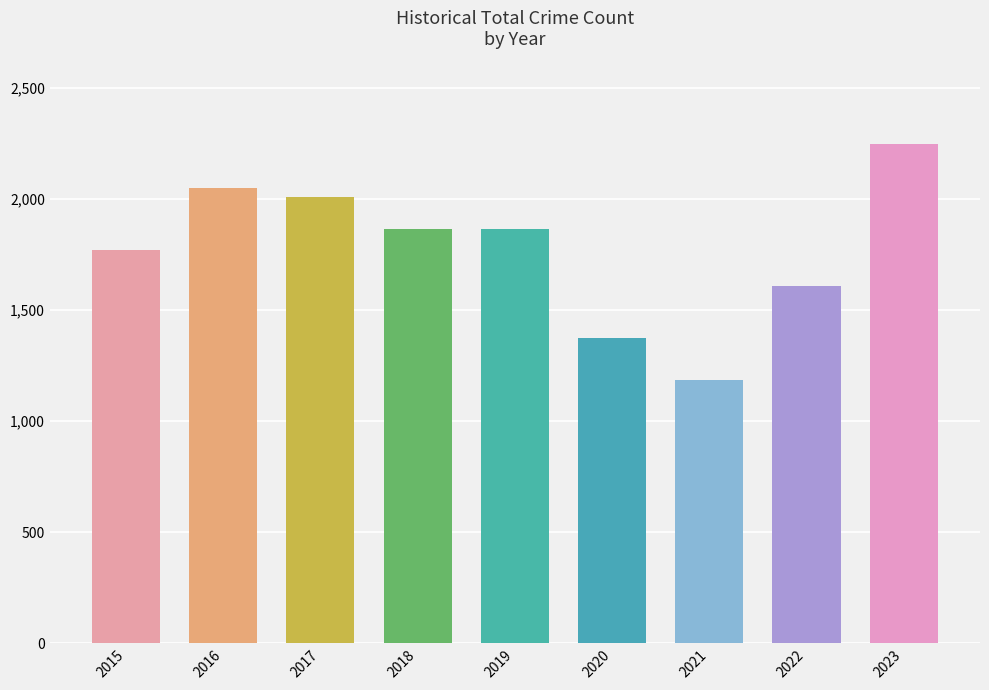

What is the value of the 1st bar from the left?

1768